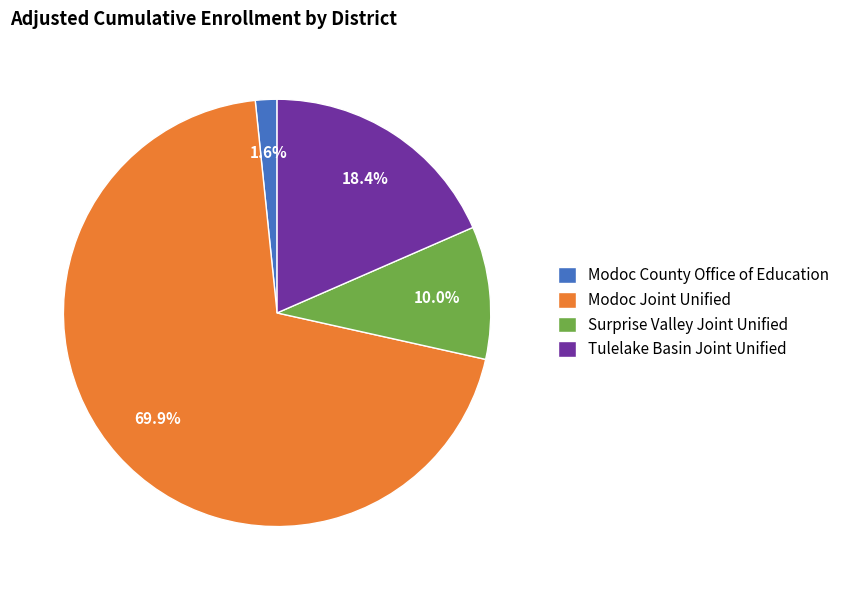

Which category has the biggest portion of the pie?

Modoc Joint Unified